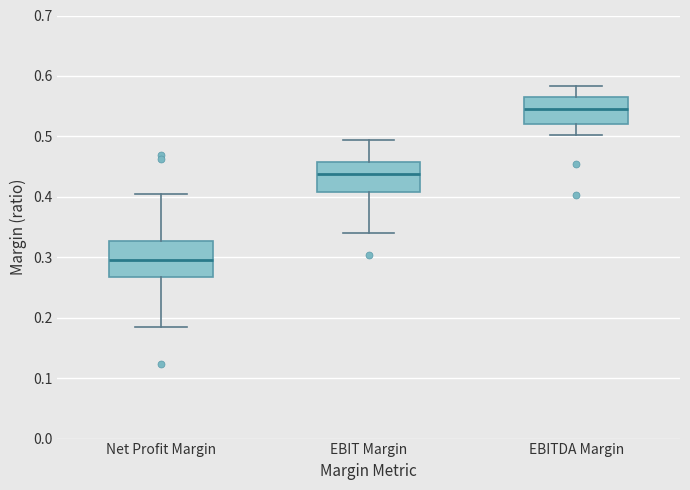

Which box is the tallest, from its lower edge to its upper edge?

Net Profit Margin